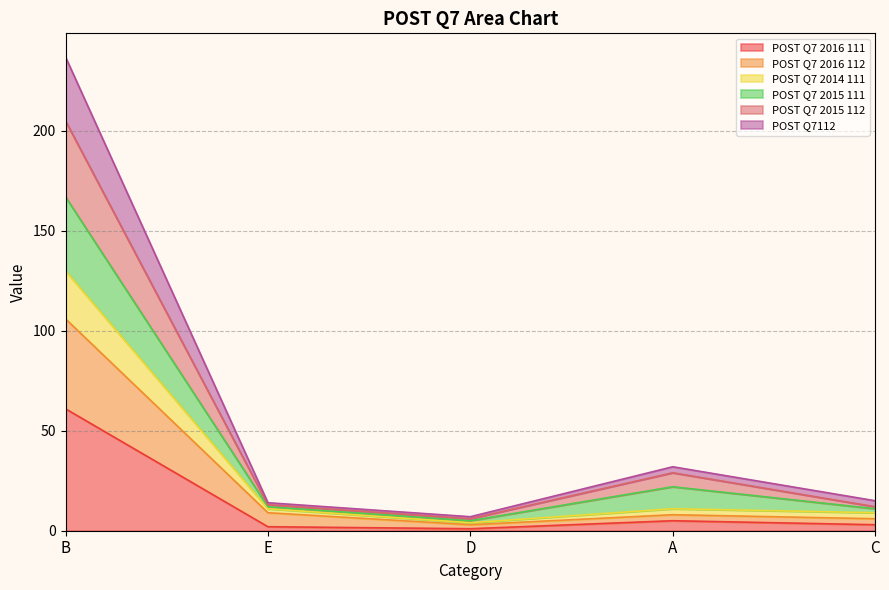

Which category has the lowest value across all series?

D